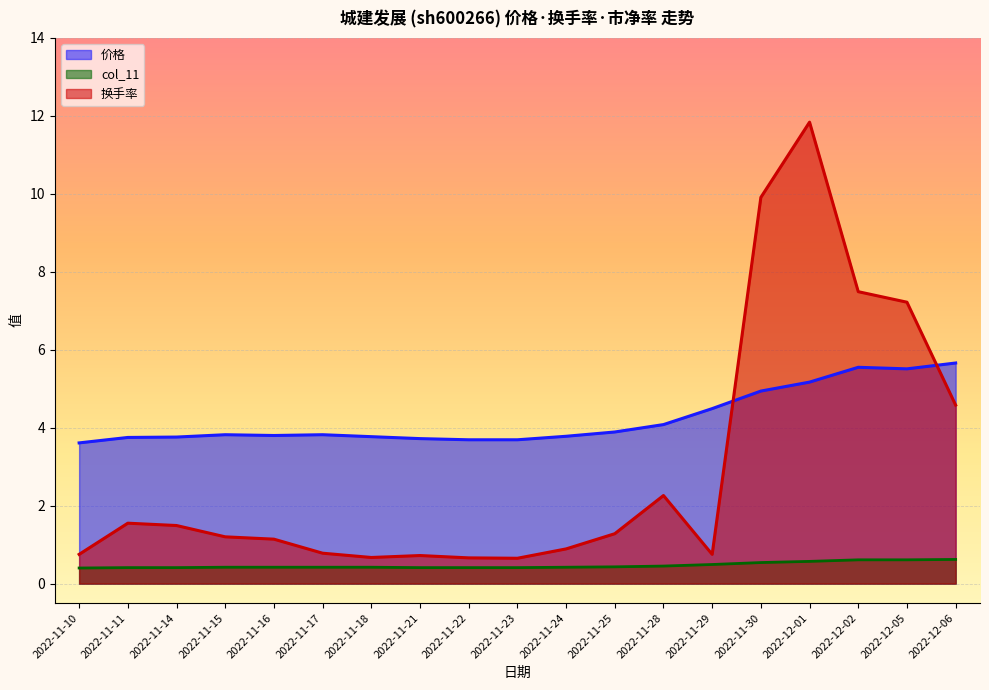

What is the greatest value displayed?

11.8